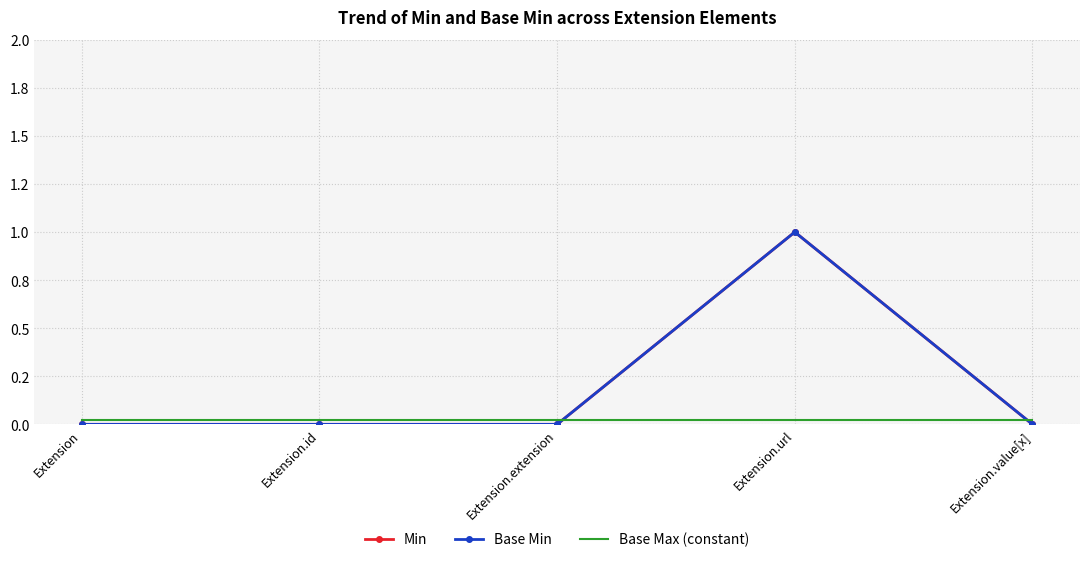

What are all the series names shown in the legend?

Min, Base Min, Base Max (constant)